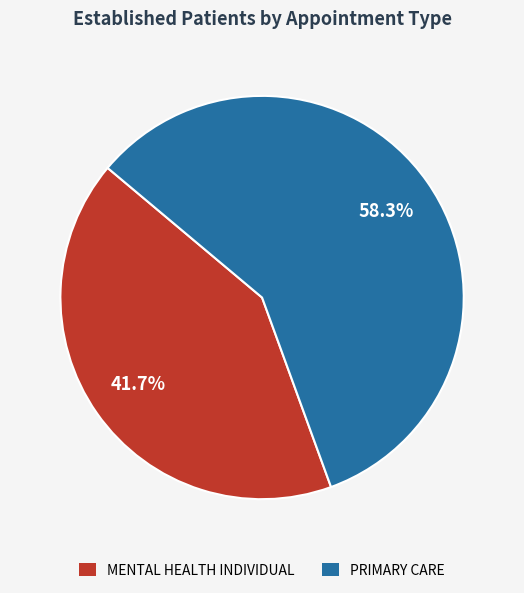

Between PRIMARY CARE and MENTAL HEALTH INDIVIDUAL, which is larger?

PRIMARY CARE